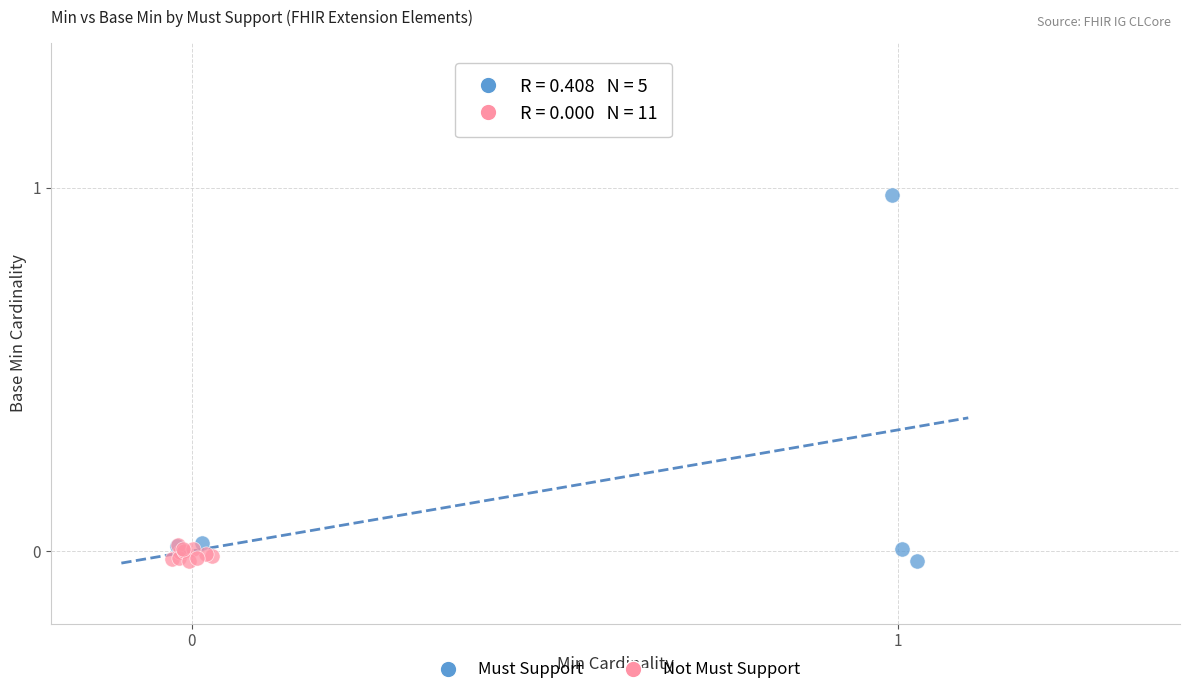

Which series has the largest Y range (max minus min)?

Must Support